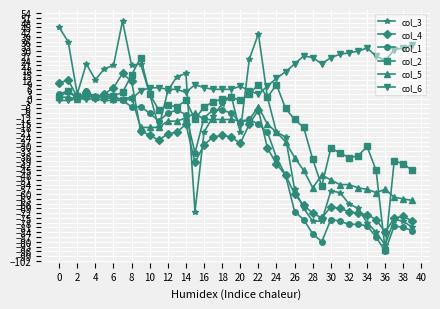

True or false: col_2 has more than 0 points higher than both neighbors.

True